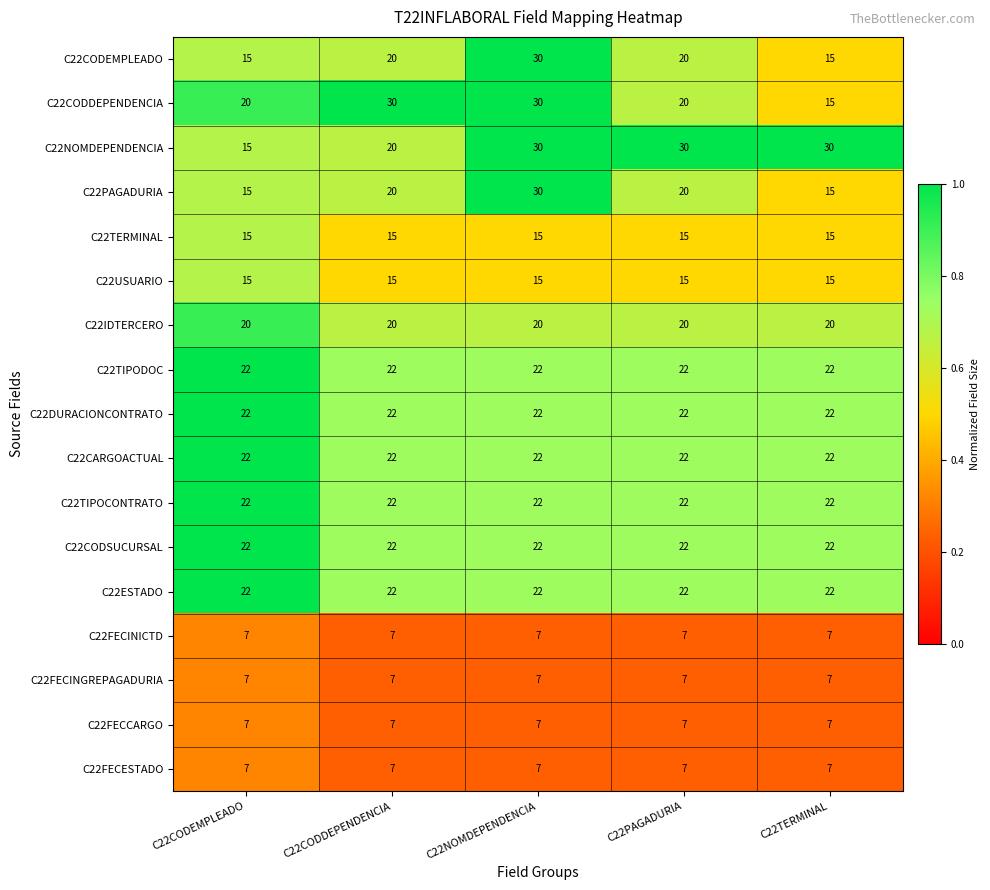

What is the sum of the C22DURACIONCONTRATO values at C22PAGADURIA and C22NOMDEPENDENCIA?

44